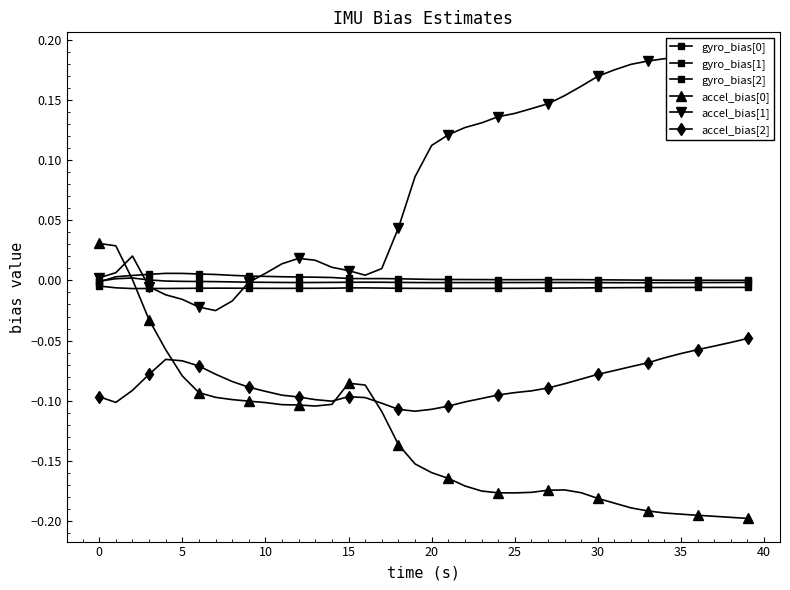

How many distinct data groups are displayed?

6